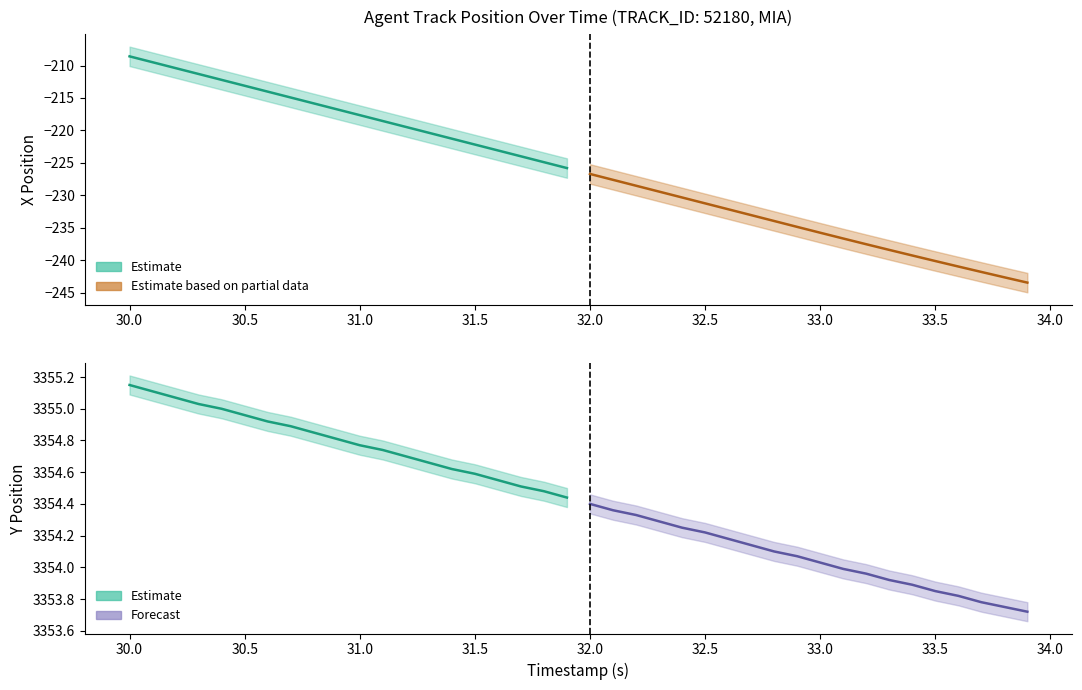

True or false: X and Y cross at least once.

False